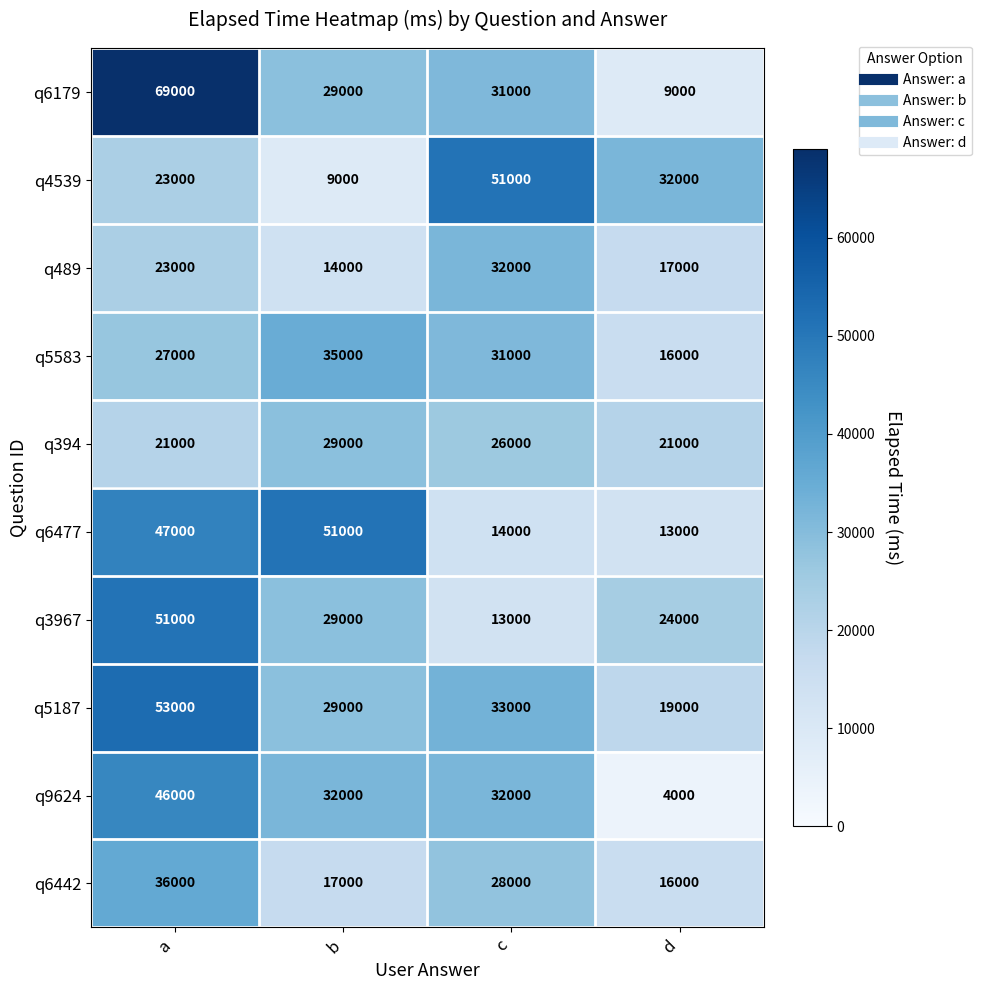

List the labels in order of q3967 value, smallest first.

c, d, b, a